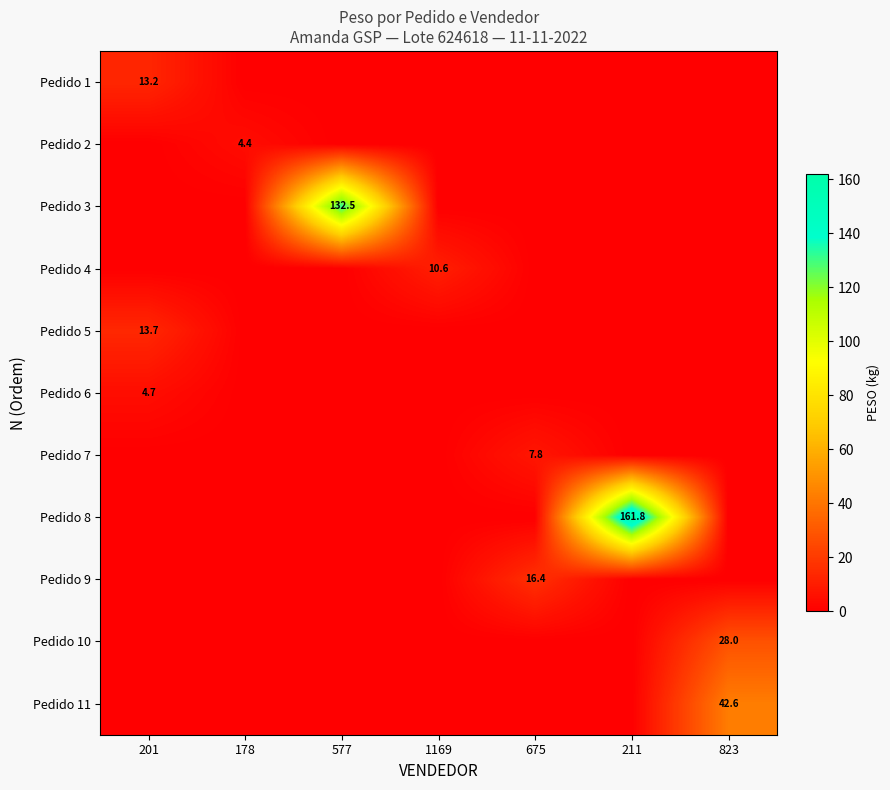

How many categories are shown in the chart?

7